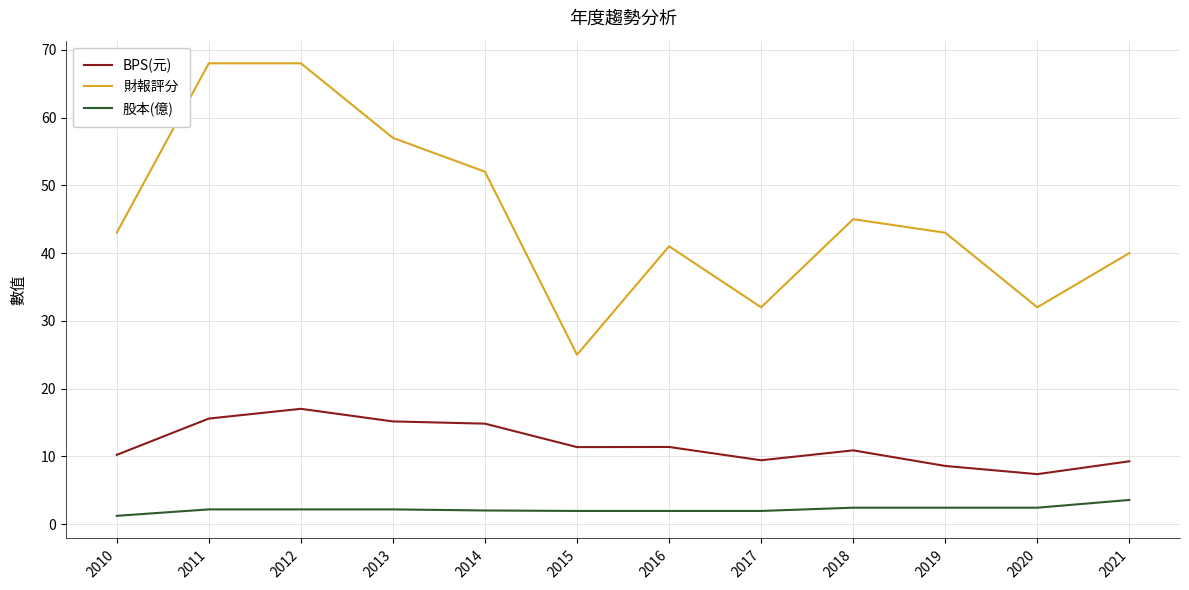

What is the difference between the maximum and minimum values in the BPS(元) series?

9.6